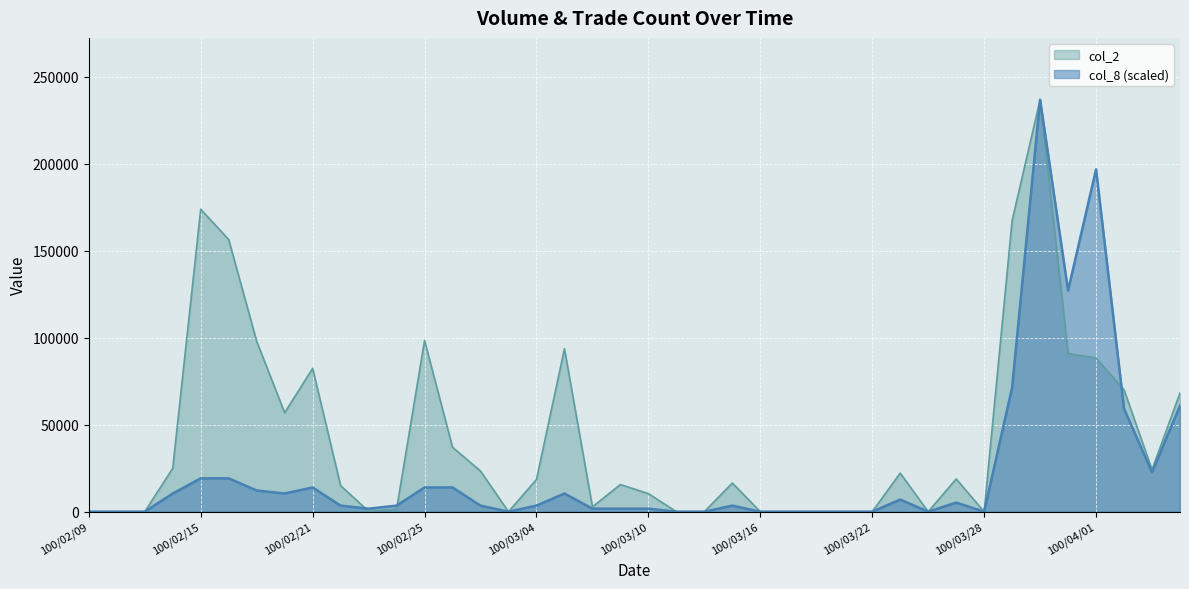

How many values in col_8 are above zero?

27